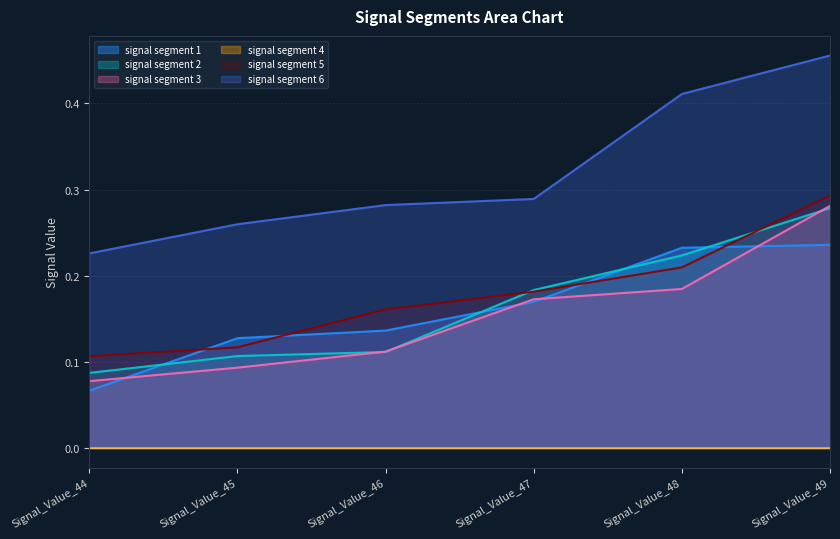

What is the sum of the signal segment 1 values at Signal_Value_45 and Signal_Value_49?

0.4